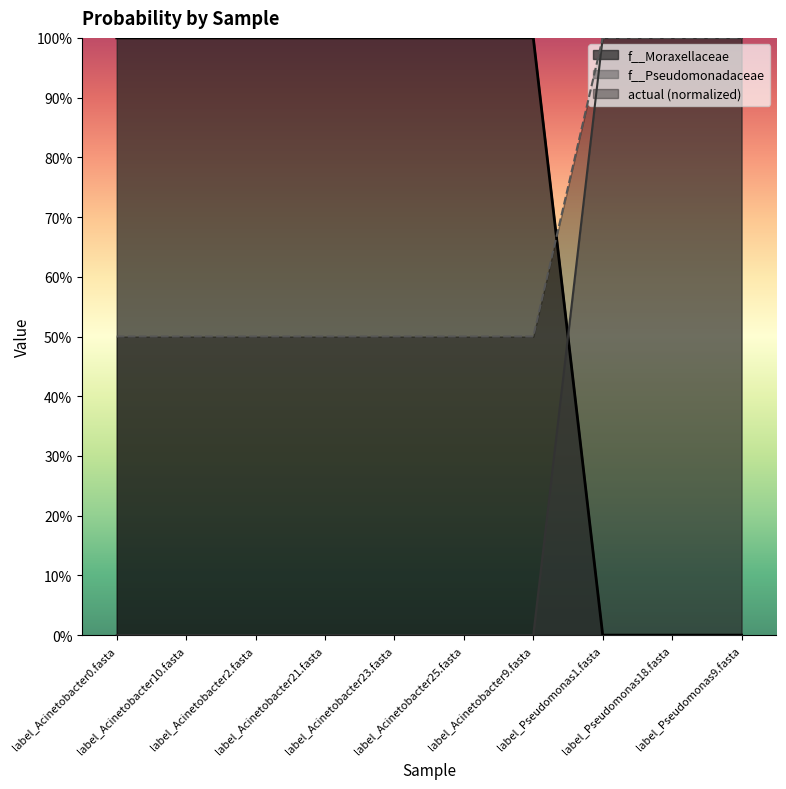

At which category is the sum across all series the highest?

label_Pseudomonas1.fasta